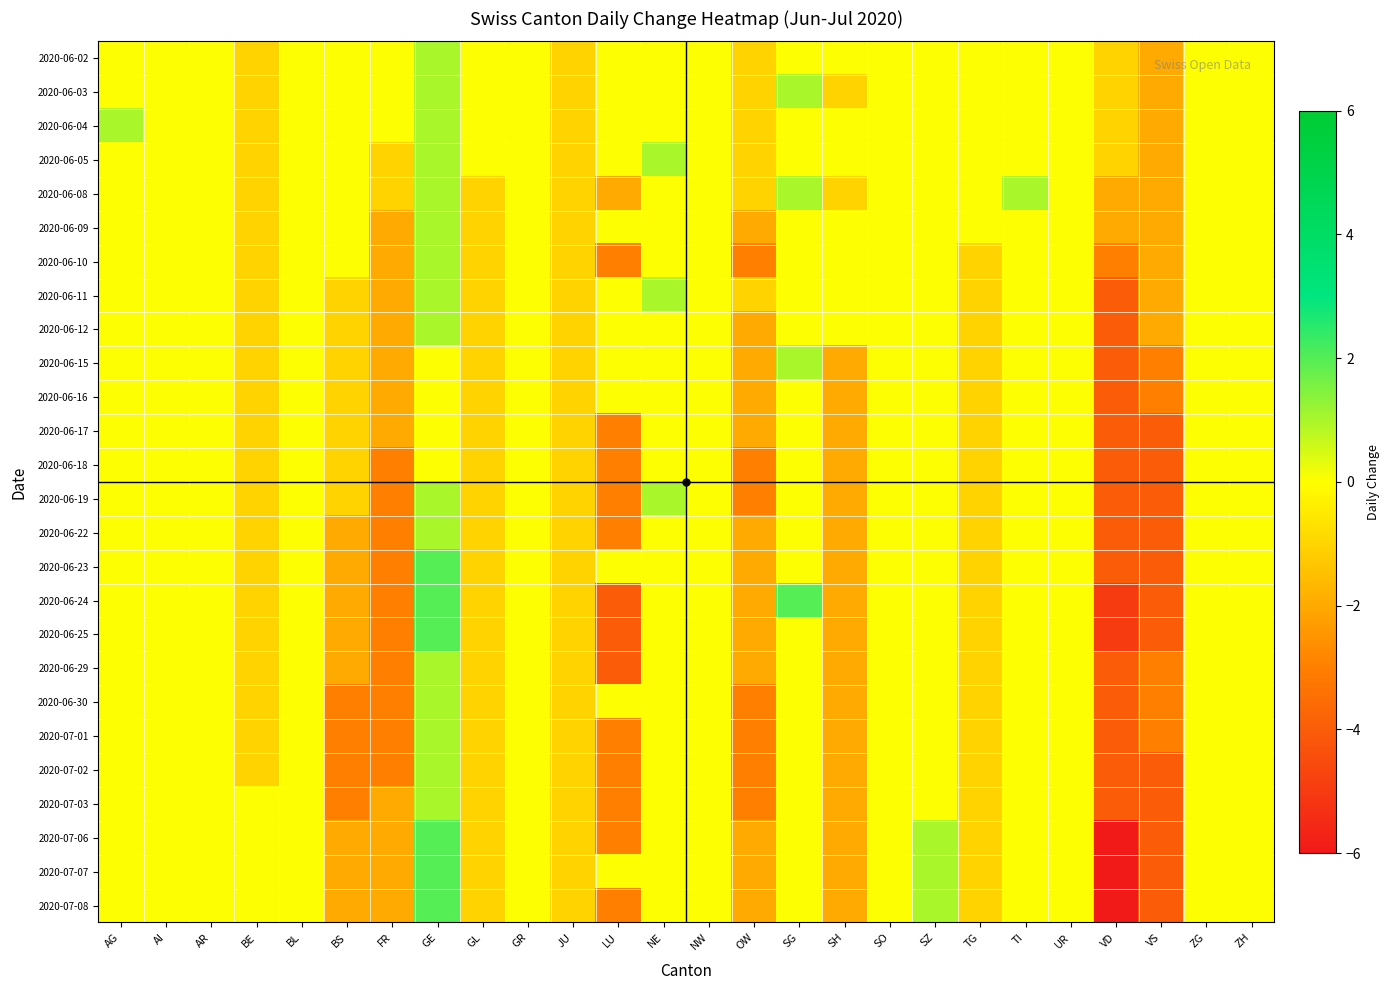

Rank the series at VD from highest to lowest value.

2020-06-02, 2020-06-03, 2020-06-04, 2020-06-05, 2020-06-08, 2020-06-09, 2020-06-10, 2020-06-11, 2020-06-12, 2020-06-15, 2020-06-16, 2020-06-17, 2020-06-18, 2020-06-19, 2020-06-22, 2020-06-23, 2020-06-29, 2020-06-30, 2020-07-01, 2020-07-02, 2020-07-03, 2020-06-24, 2020-06-25, 2020-07-06, 2020-07-07, 2020-07-08